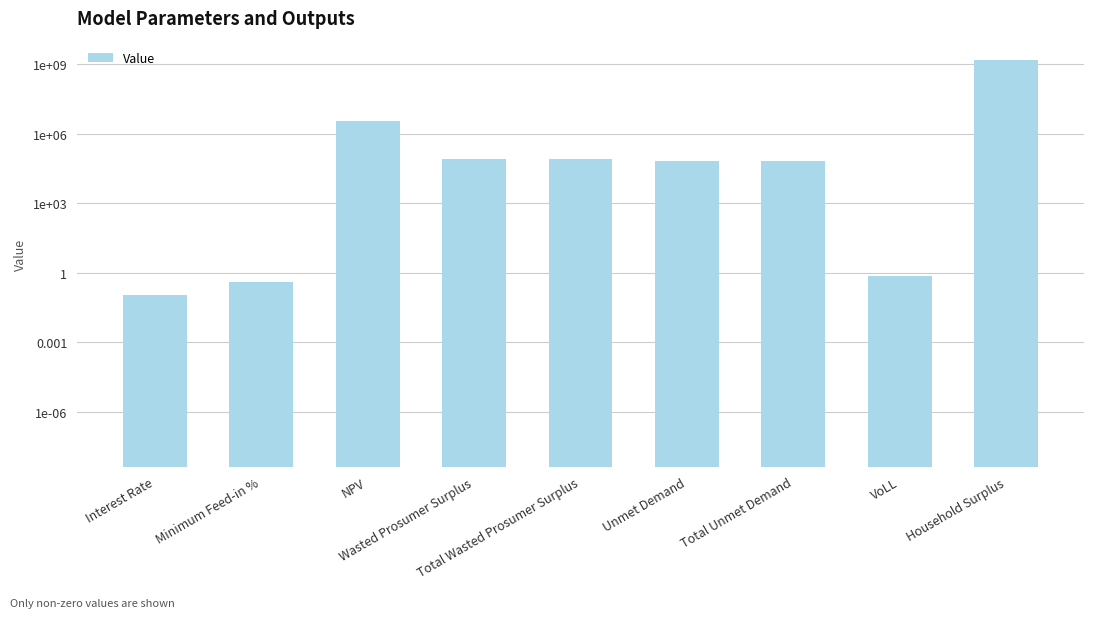

What is the value of the 3rd bar from the left?

3426254.9